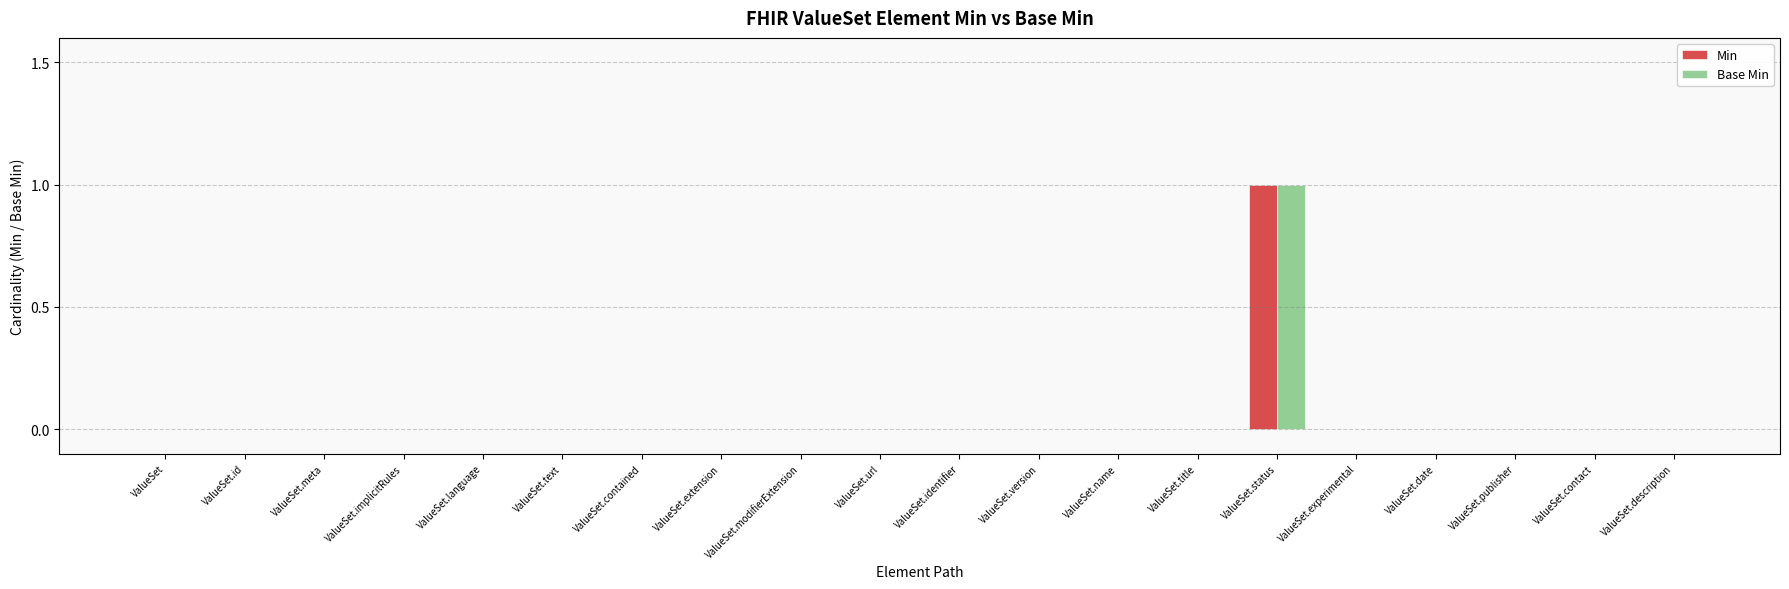

Count the Min values in the range 0 to 1.

20